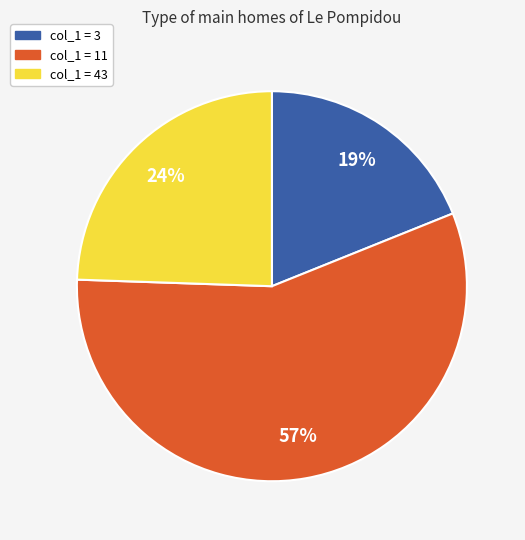

To the nearest percent, what is the average slice percentage?

33%